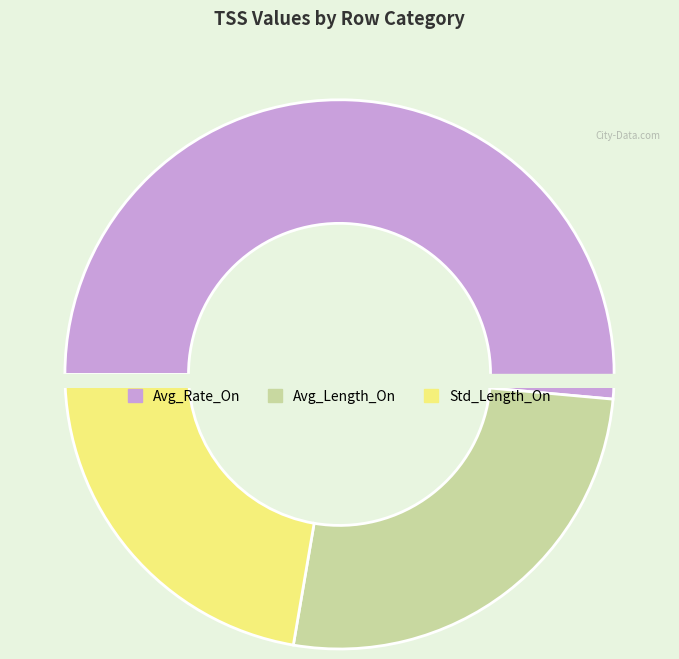

True or false: Std_Length_On accounts for 30% of the total.

False